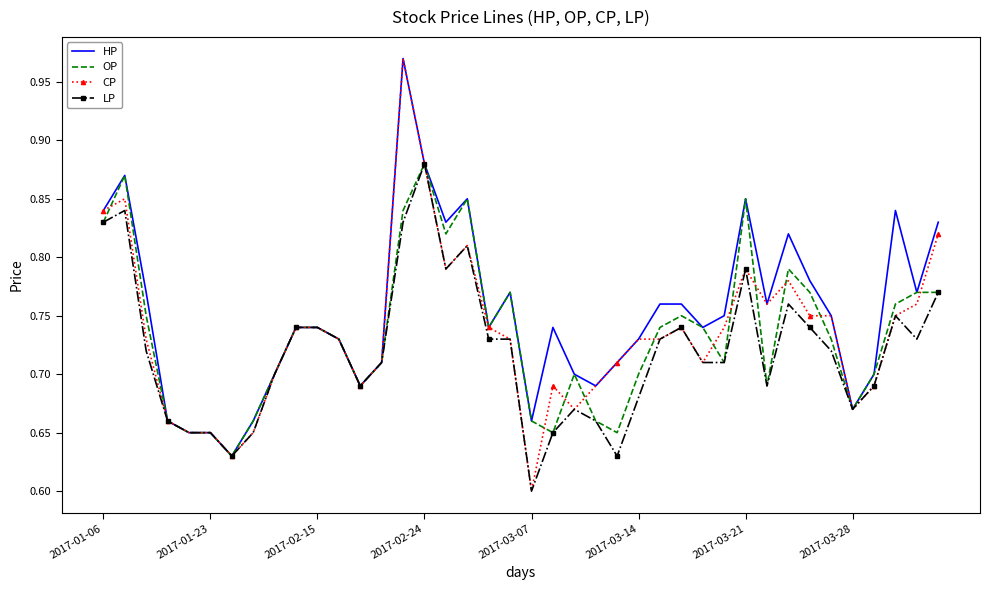

Which series has the largest range (max minus min)?

CP